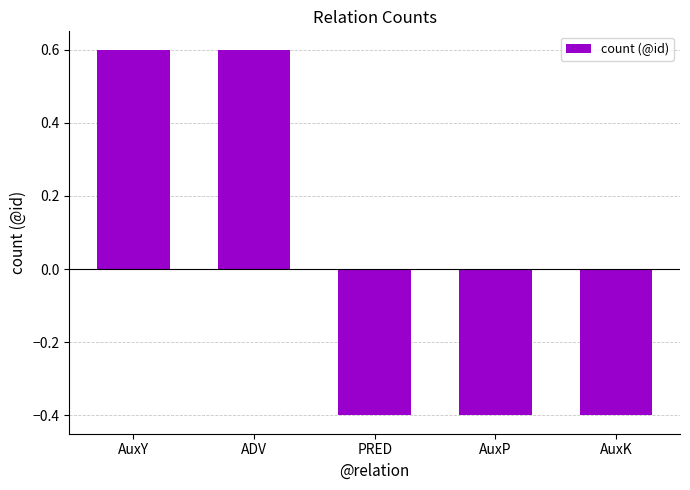

The value at PRED is -0.4. True or false?

True